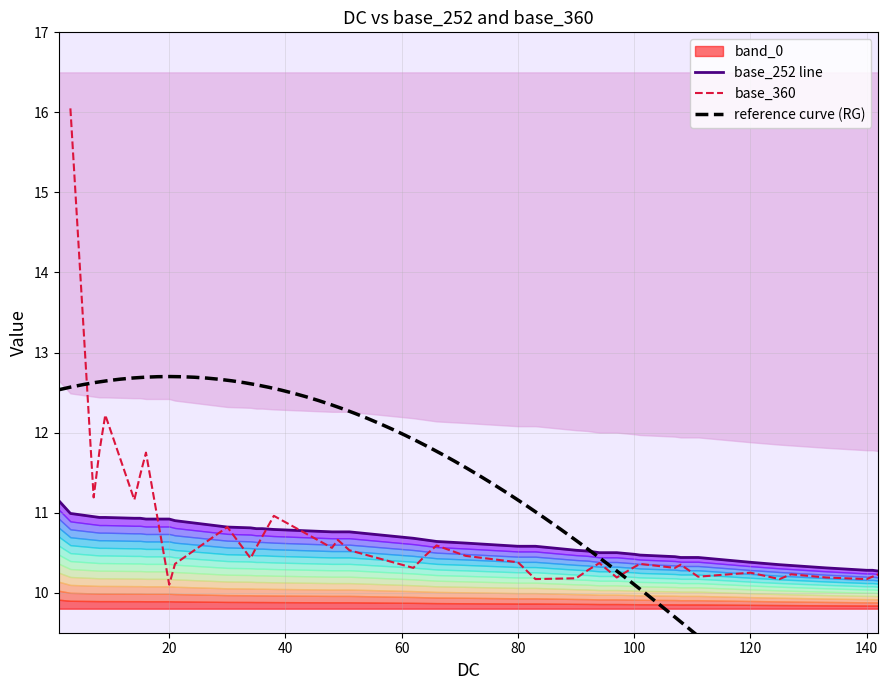

What is the label of the 15th point from the left?

38.0